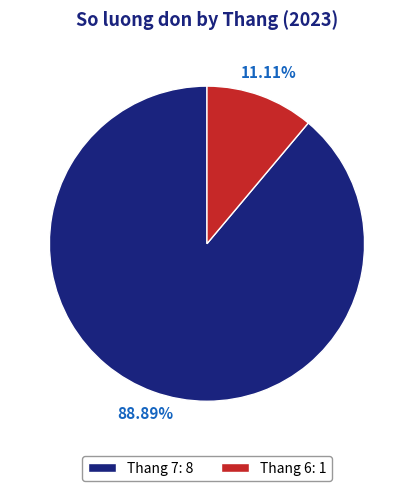

Which has a higher value, Thang 6: 1 or Thang 7: 8?

Thang 7: 8